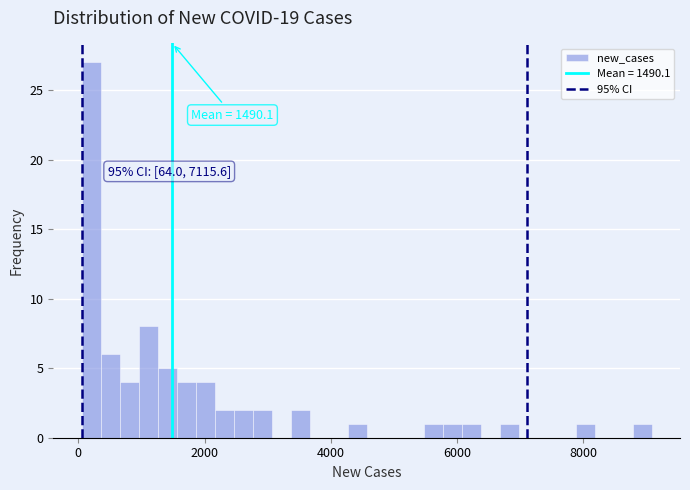

Around what value on the x-axis is the tallest bar? Give the approximate position of its centre, as read against the axis.

200